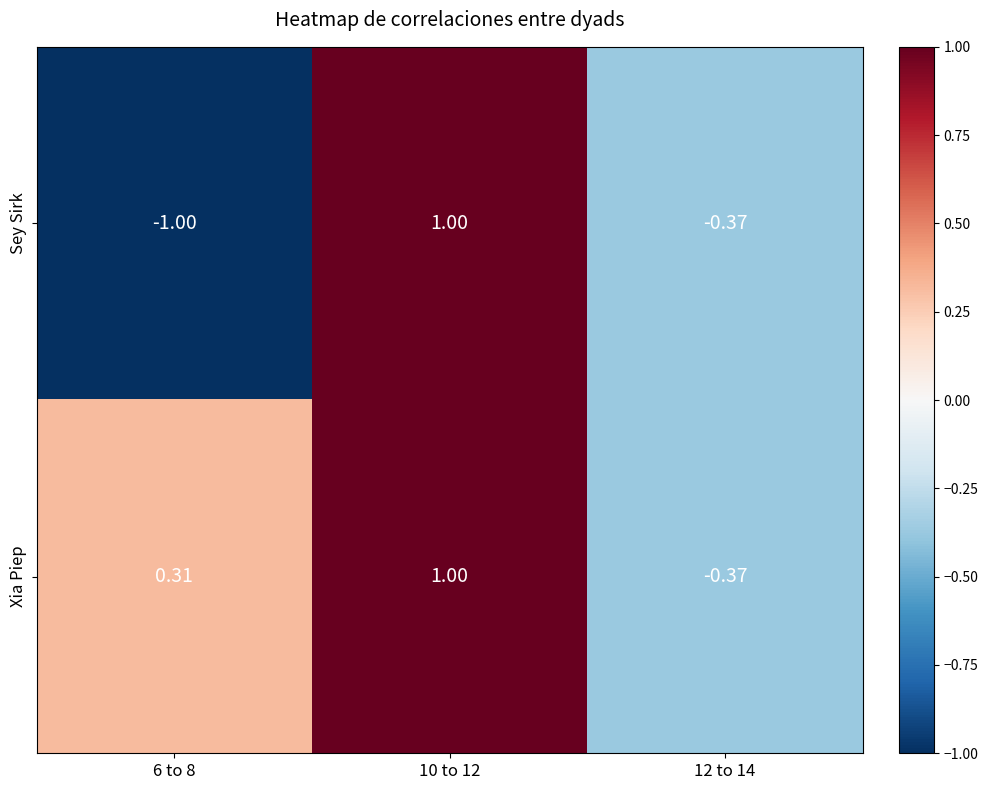

Rank the series by their average value, from lowest to highest.

Sey Sirk, Xia Piep